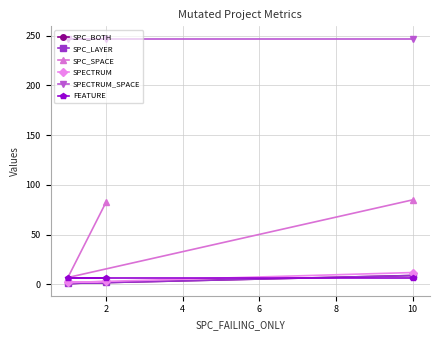

Does the chart display data point markers on the line(s)?

Yes